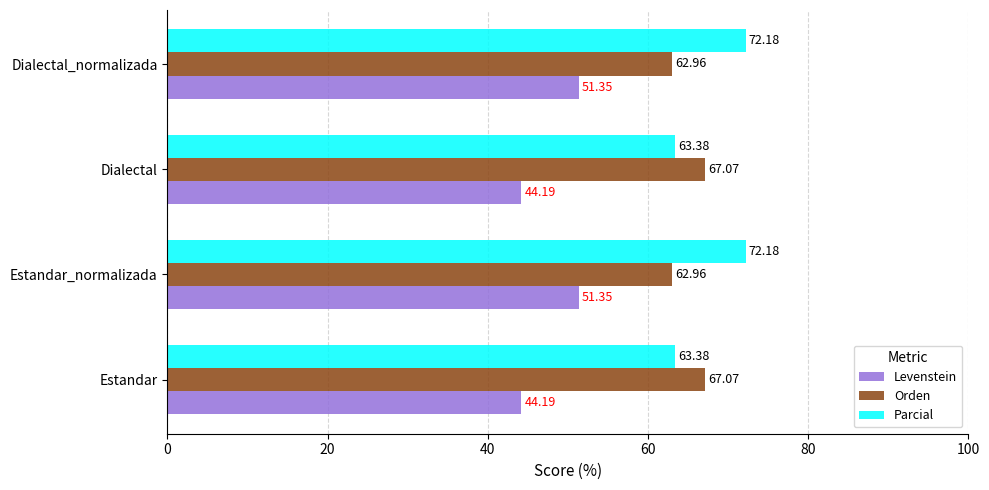

Which series has the widest spread of values?

Parcial